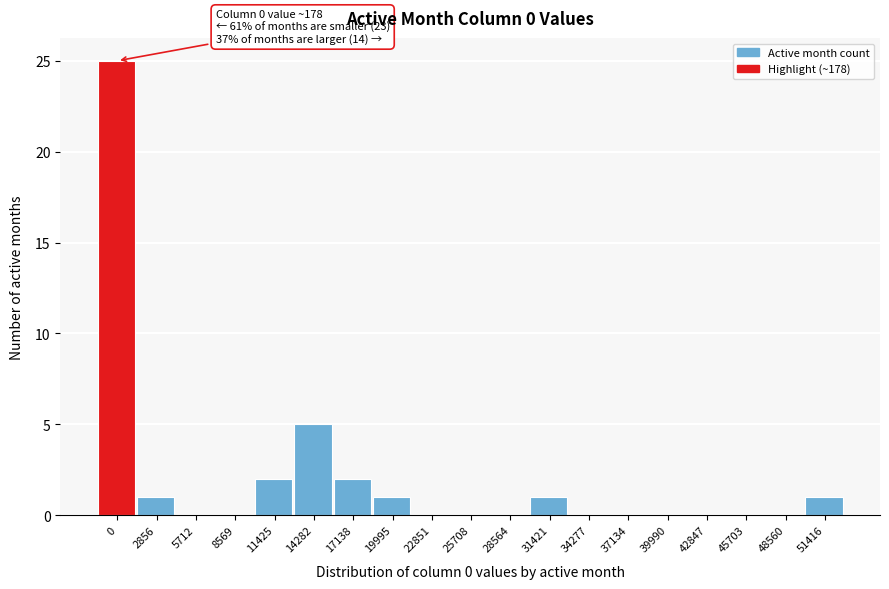

Reading right to left, extract all data points from this chart.

51416=1	48560=0	45703=0	42847=0	39990=0	37134=0	34277=0	31421=1	28564=0	25708=0	22851=0	19995=1	17138=2	14282=5	11425=2	8569=0	5712=0	2856=1	0=25